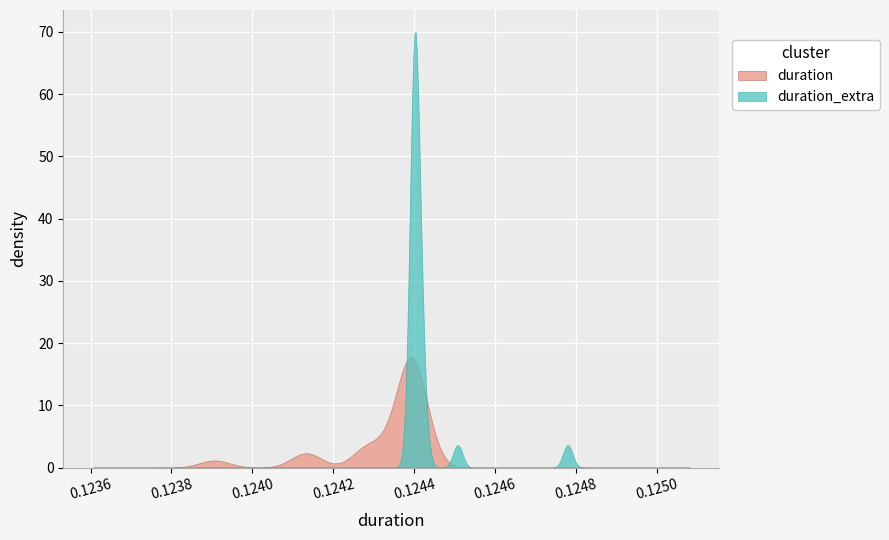

What are all the series names shown in the legend?

duration, duration_extra